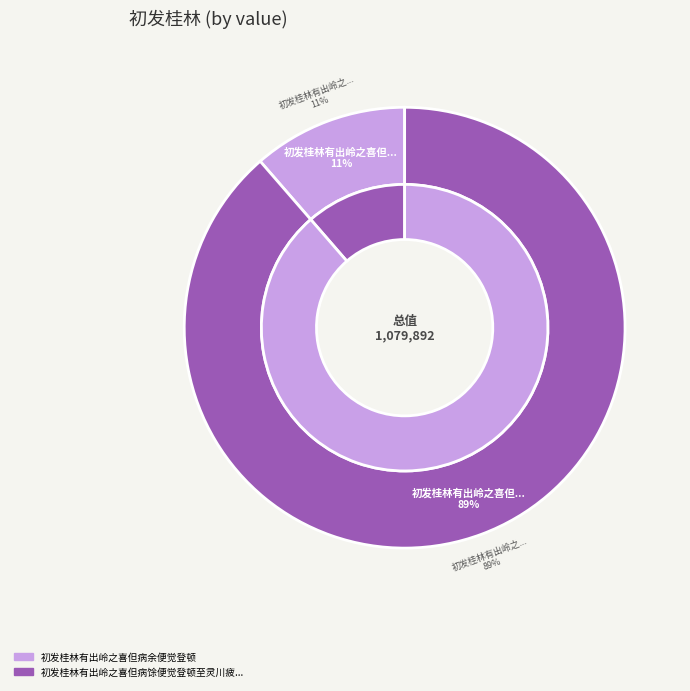

Is 初发桂林有出岭之喜但病馀便觉登顿至灵川疲甚自叹羸躯乃无一可偶陆融州有使来书此寄之 the majority of the pie?

Yes